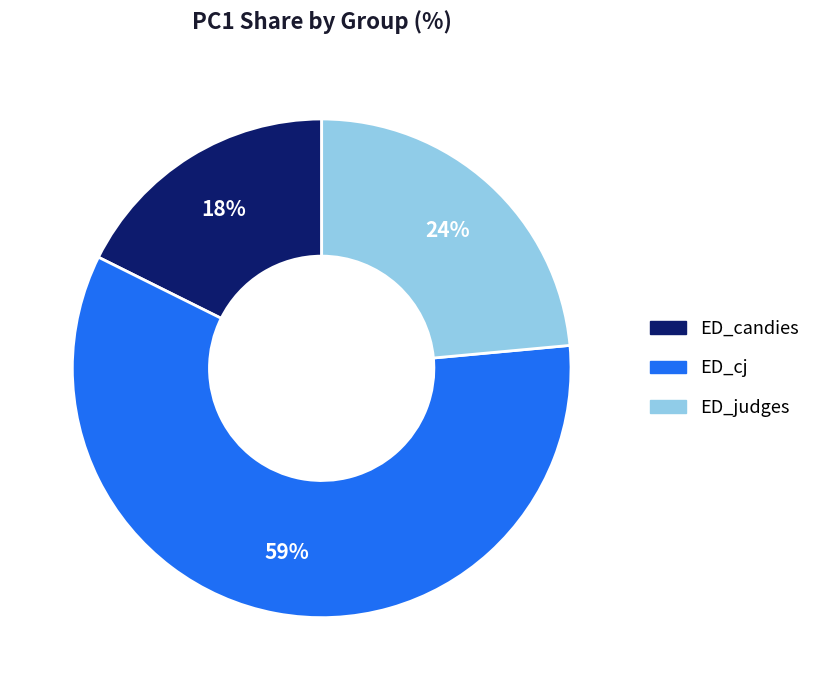

What is the ratio of the value at ED_candies to the value at ED_cj?

0.3